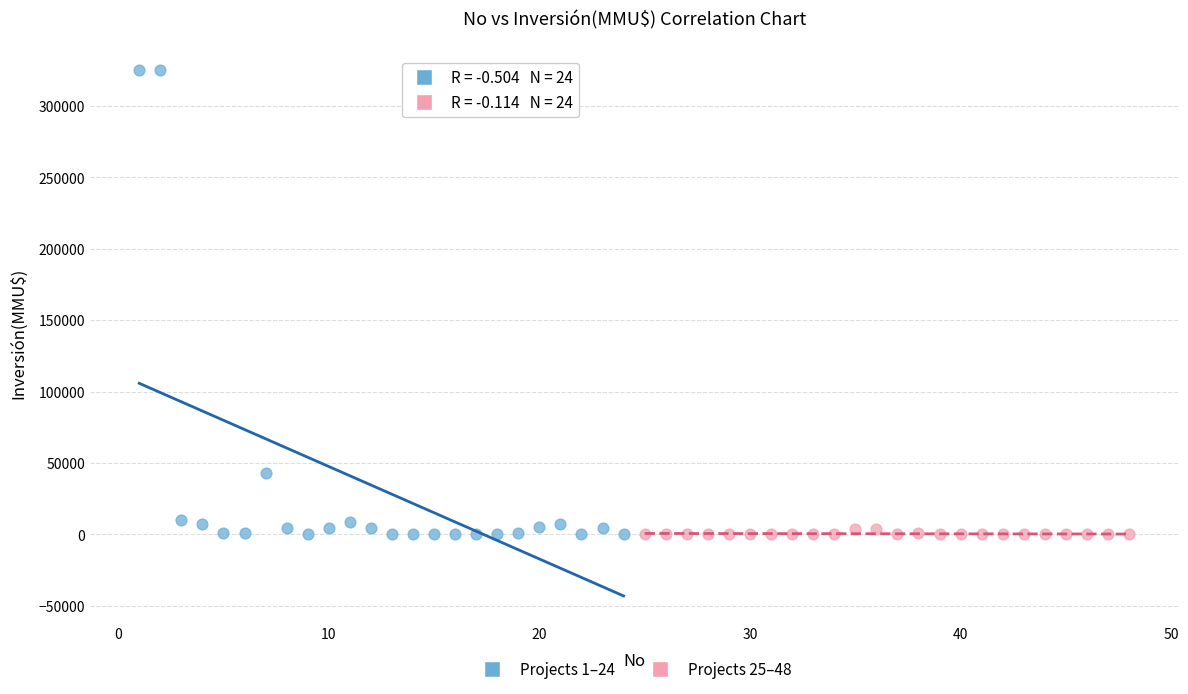

Which series reaches the maximum Y coordinate?

Projects 1–24